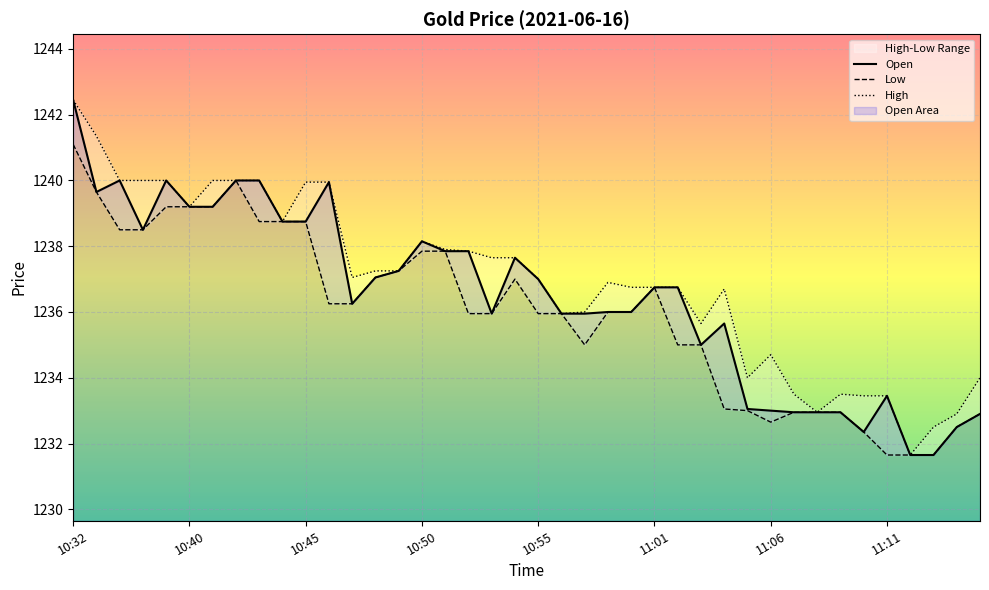

How many data points in High are less than 1237?

19